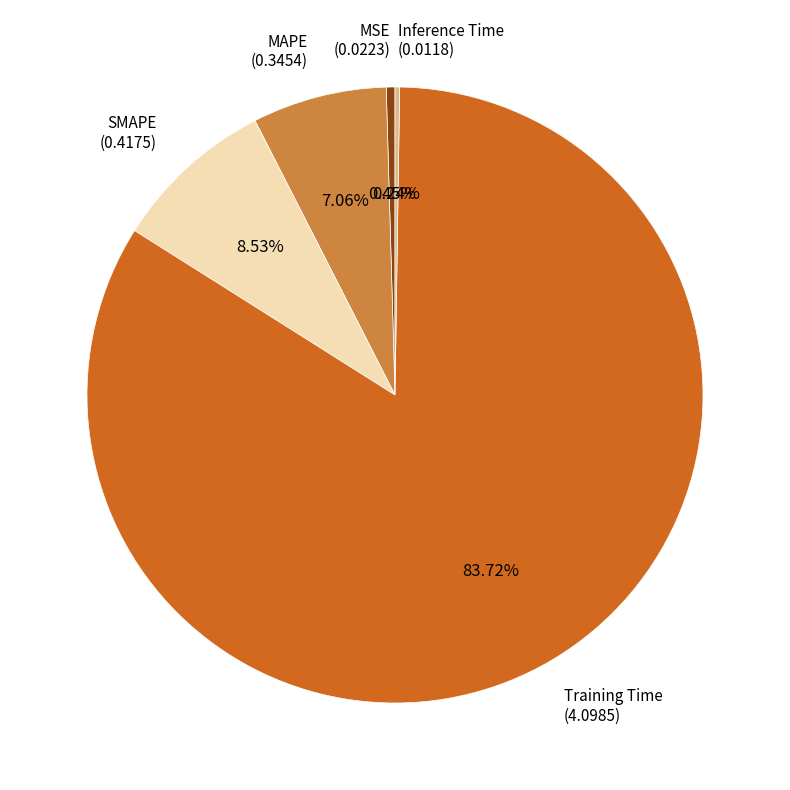

What is the largest slice in the pie chart?

Training Time